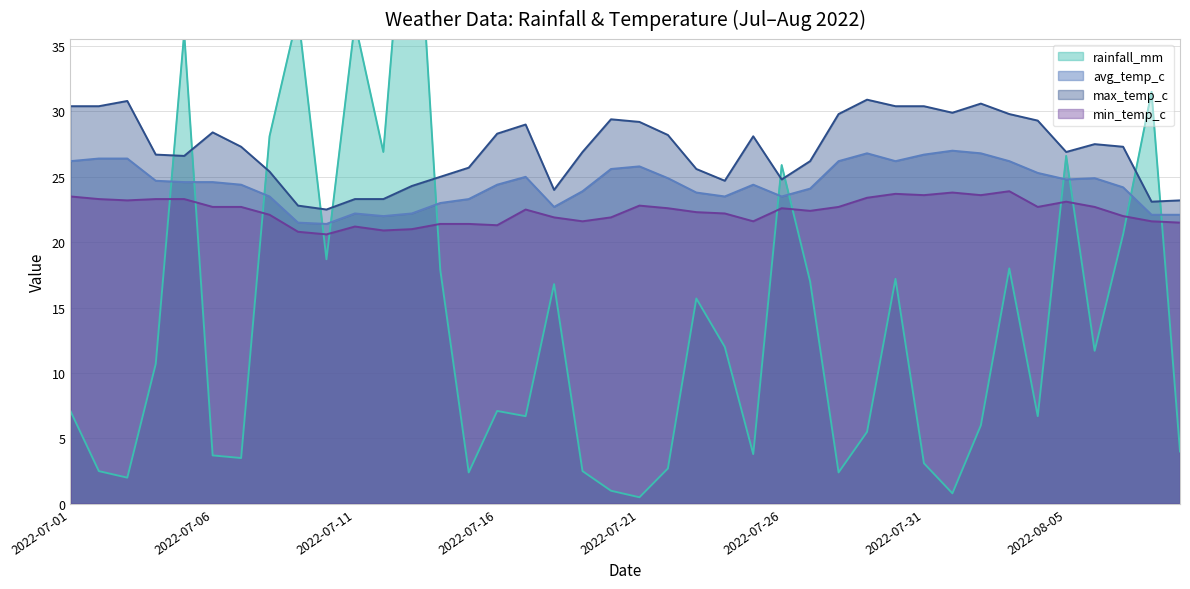

What is the sum of the avg_temp_c values at 2022-08-07 and 2022-07-28?

50.4